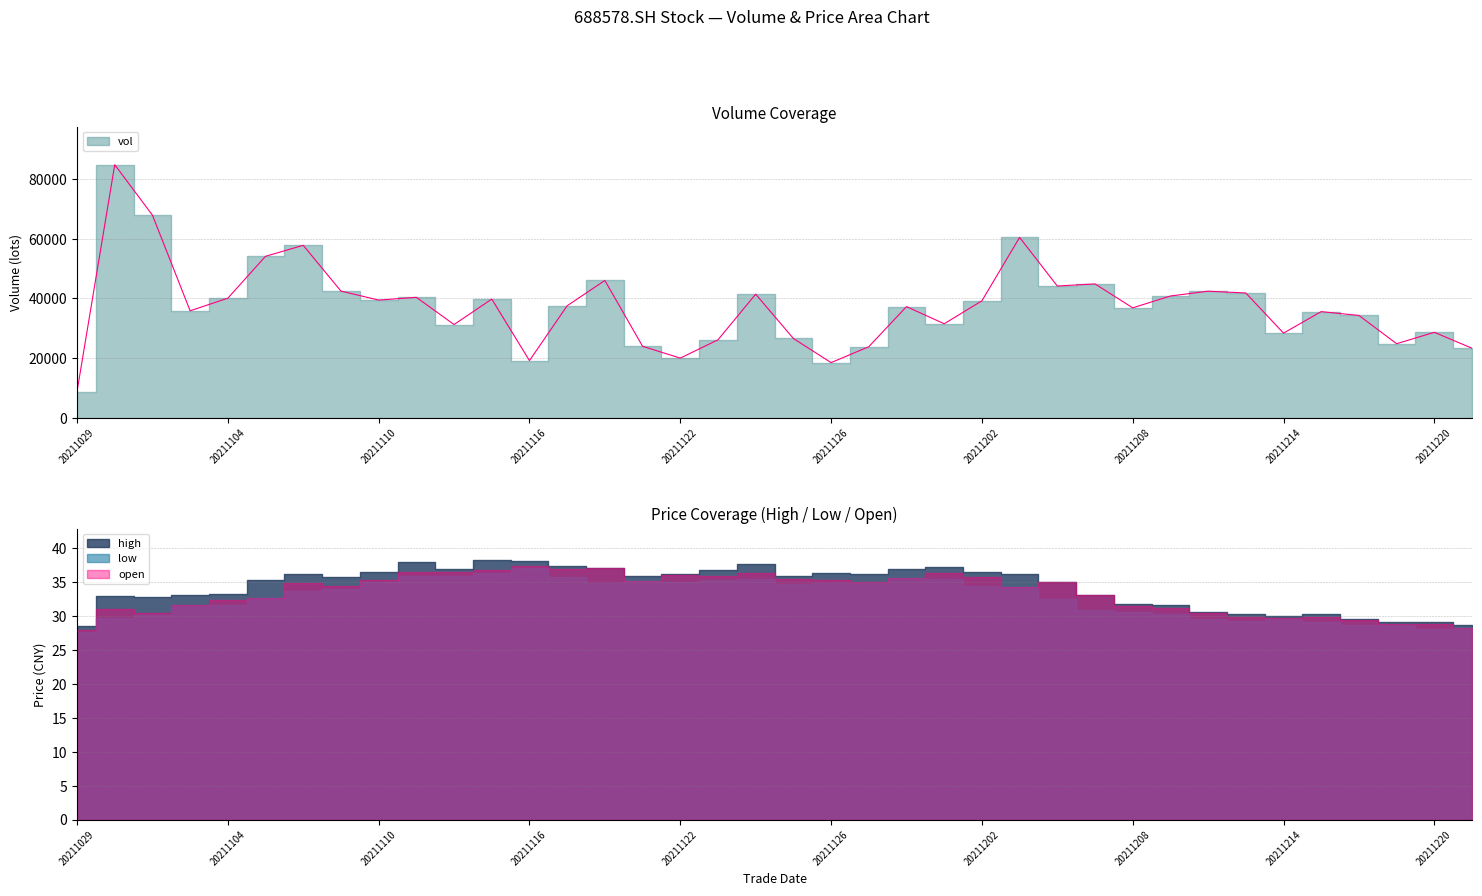

True or false: high has a value of 52.2 at 20211101.

False